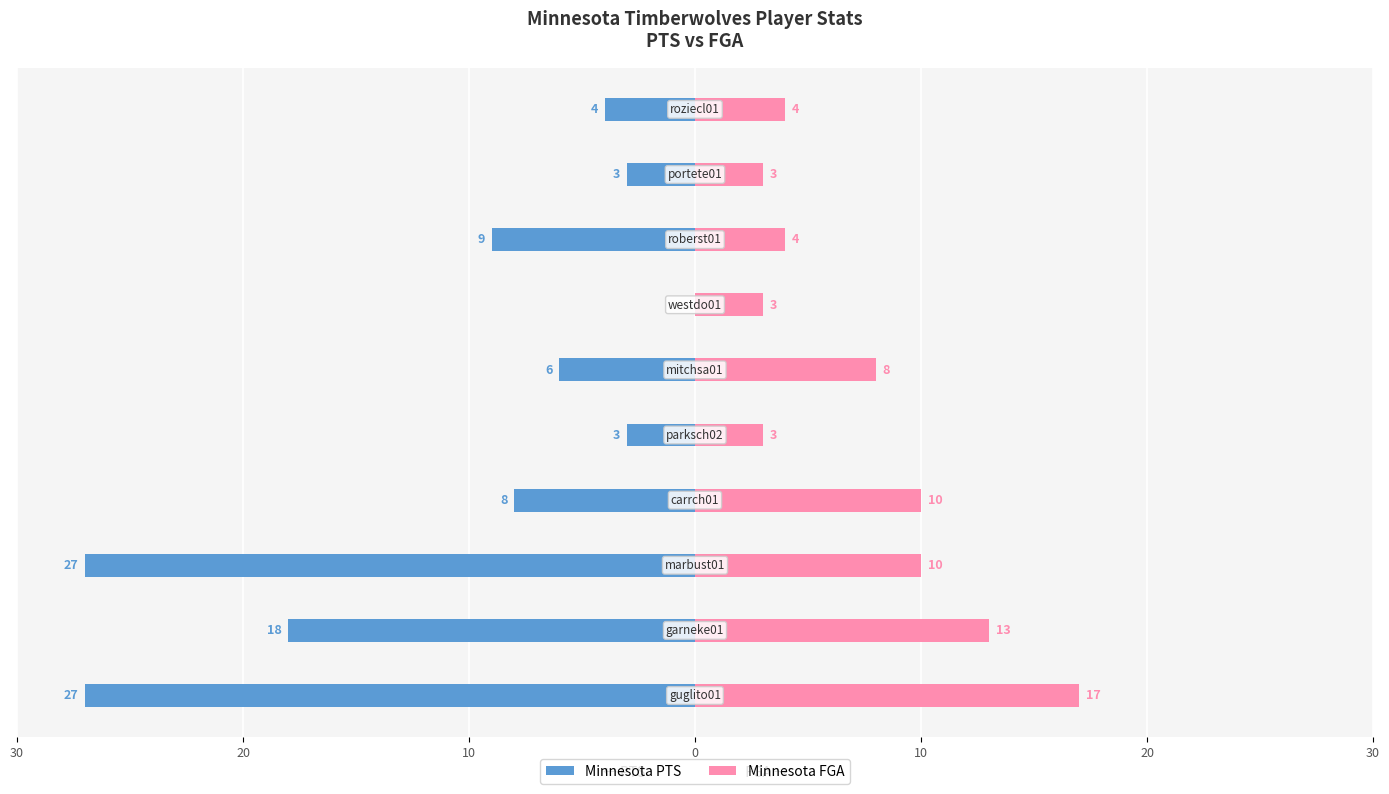

Which has a higher value, 10 or 9?

10